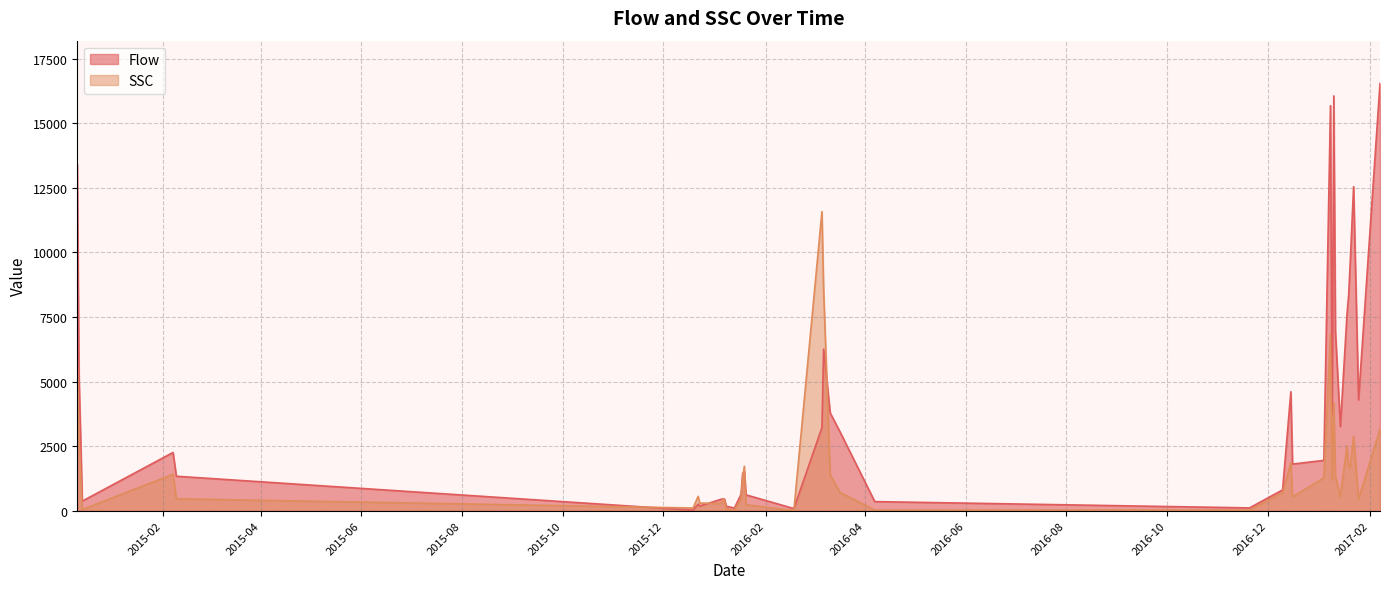

What is the smallest value displayed?

5